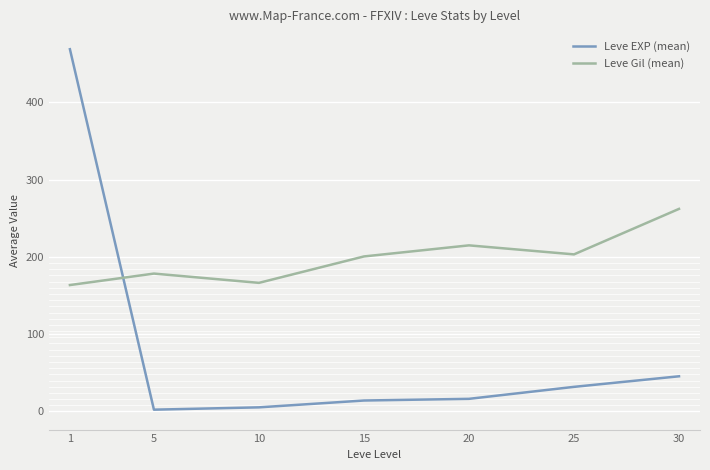

Where is the first local maximum for Leve Gil (mean)?

5